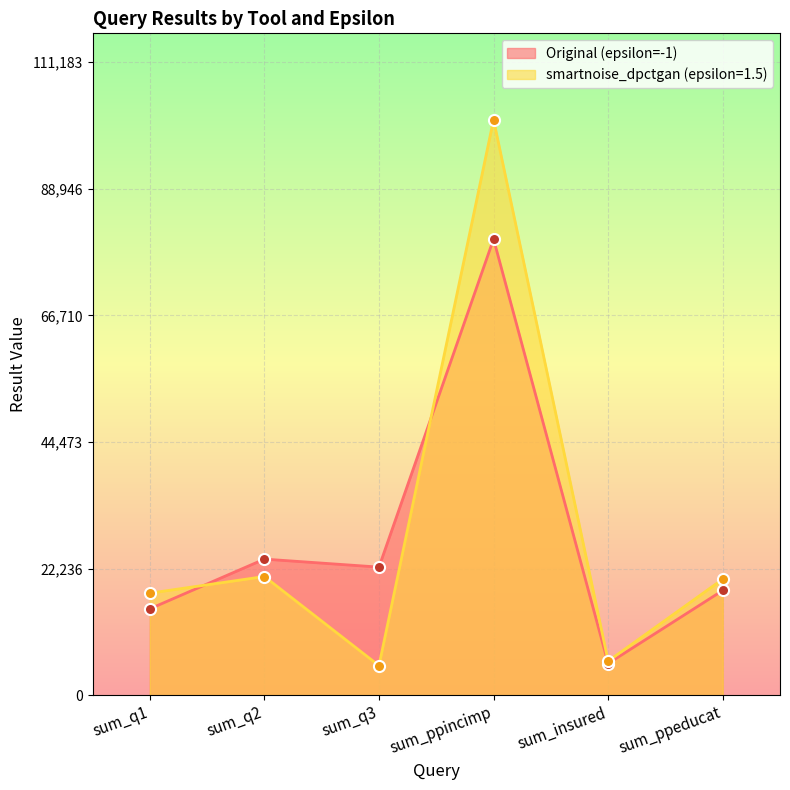

Which category has the highest value across all series?

sum_ppincimp